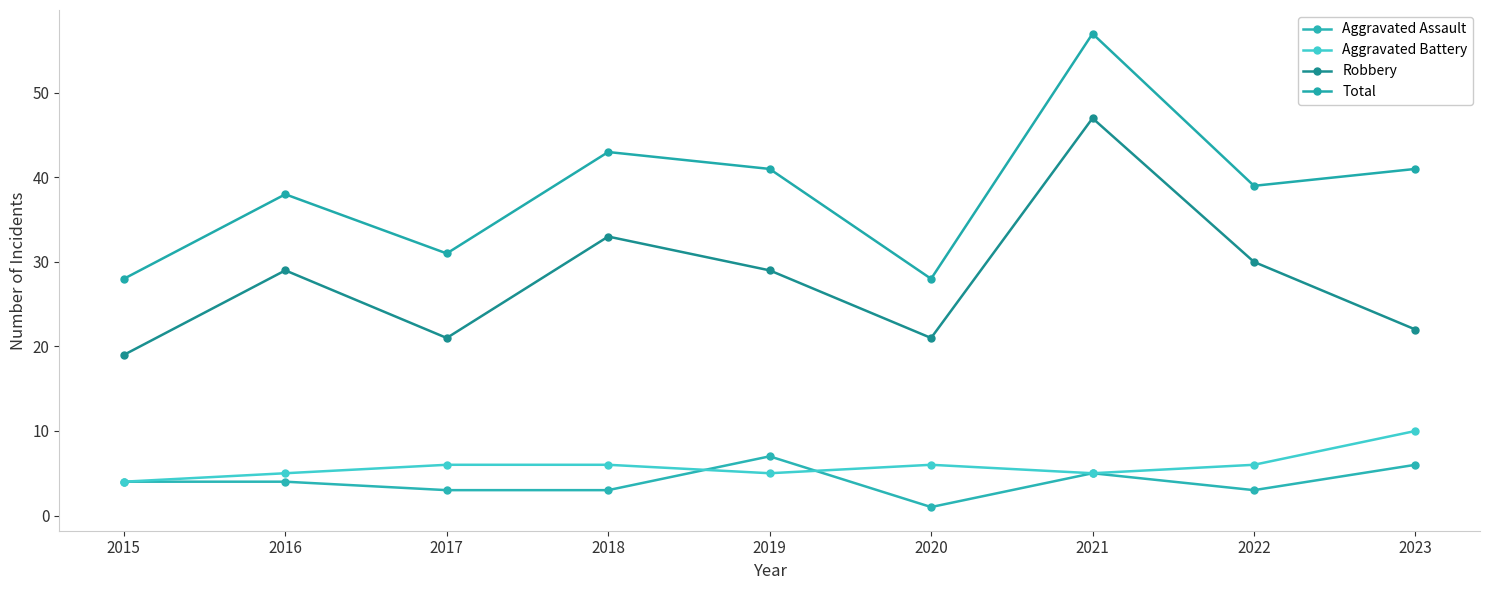

The Aggravated Battery series shows 10 at 2022. True or false?

False